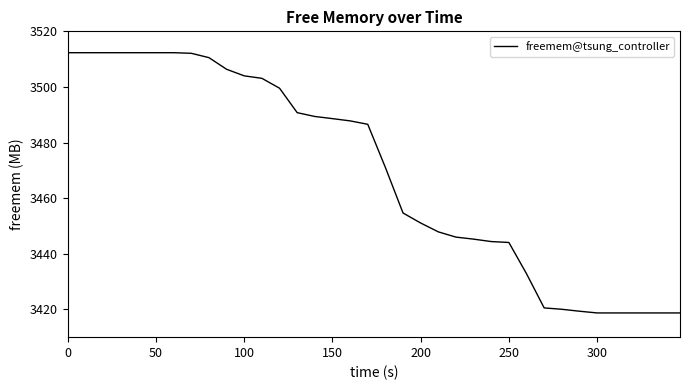

What is the difference between the maximum and minimum values?

93.6